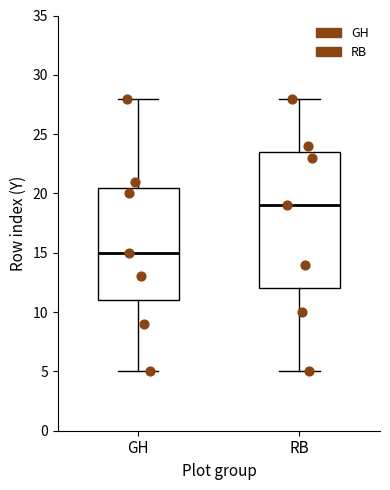

Reading left to right, transcribe this box plot: for each box, give where its median line is, the range the box spans, and where its two whiskers end, as read against the y-axis. The values are not printed on the chart, so give them approximately, as read against the axis.

GH: median 15.0, box 11.0 to 20.5, whiskers 5.0 to 28.0
RB: median 19.0, box 12.0 to 23.5, whiskers 5.0 to 28.0